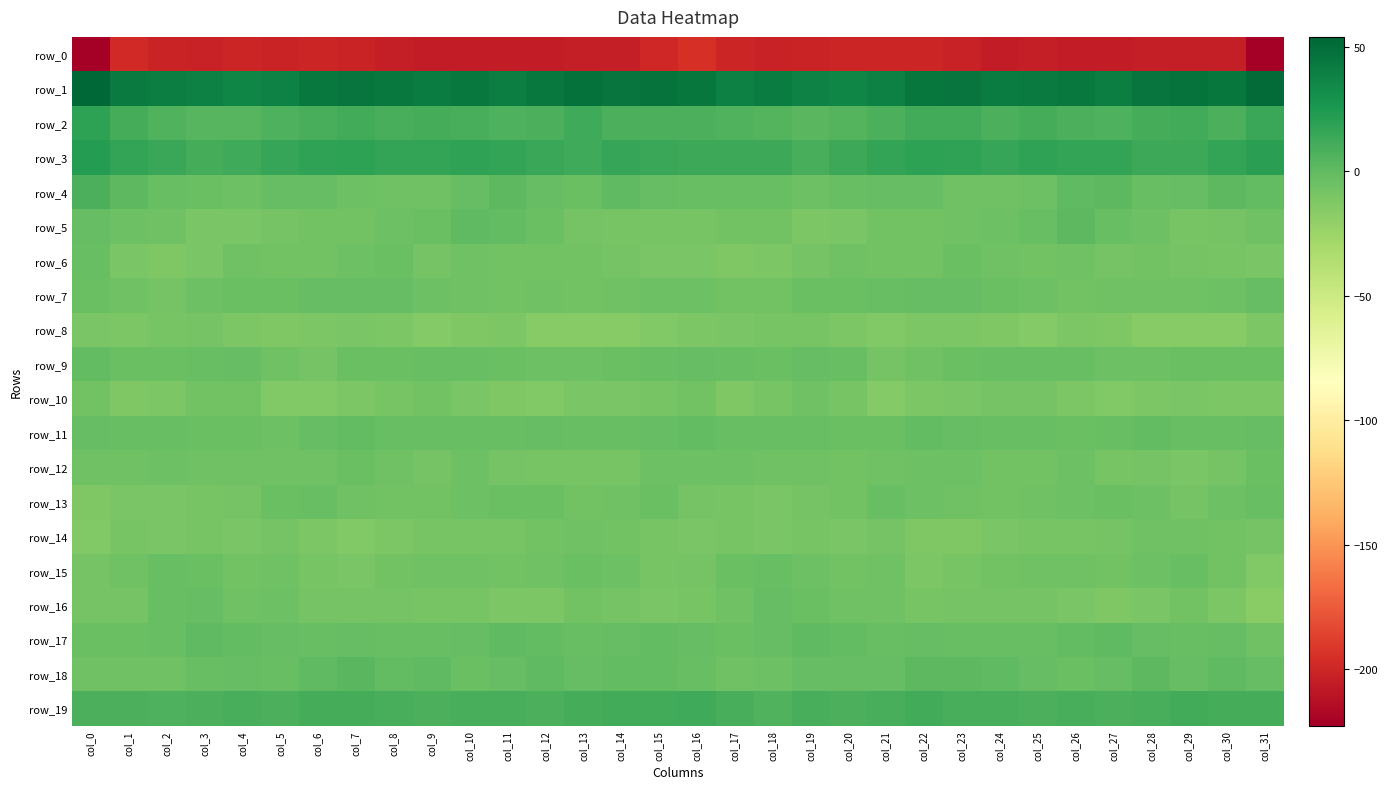

Reading right to left, list all the values displayed in this chart.

row_0: col_31=-222.7	col_30=-204.8	col_29=-204.5	col_28=-205.2	col_27=-206.5	col_26=-205.9	col_25=-205.2	col_24=-206.0	col_23=-202.7	col_22=-200.4	col_21=-201.0	col_20=-201.1	col_19=-201.6	col_18=-202.3	col_17=-200.6	col_16=-195.0	col_15=-199.6	col_14=-204.5	col_13=-204.5	col_12=-206.2	col_11=-206.0	col_10=-205.4	col_9=-206.0	col_8=-204.9	col_7=-201.7	col_6=-200.1	col_5=-201.4	col_4=-200.7	col_3=-202.7	col_2=-201.8	col_1=-198.9	col_0=-221.6
row_1: col_31=50.8	col_30=45.2	col_29=47.5	col_28=46.1	col_27=40.3	col_26=43.3	col_25=42.3	col_24=41.7	col_23=45.8	col_22=45.2	col_21=39.9	col_20=36.3	col_19=38.0	col_18=41.3	col_17=39.5	col_16=44.8	col_15=47.2	col_14=45.5	col_13=48.0	col_12=43.4	col_11=41.0	col_10=43.5	col_9=41.4	col_8=43.3	col_7=46.5	col_6=43.3	col_5=38.4	col_4=36.1	col_3=39.5	col_2=41.1	col_1=42.9	col_0=54.1
row_2: col_31=15.0	col_30=8.3	col_29=11.4	col_28=9.8	col_27=7.3	col_26=8.5	col_25=10.3	col_24=8.6	col_23=10.8	col_22=11.1	col_21=7.9	col_20=5.1	col_19=2.9	col_18=5.3	col_17=5.8	col_16=8.2	col_15=8.5	col_14=8.6	col_13=11.9	col_12=8.0	col_11=7.5	col_10=9.4	col_9=10.2	col_8=8.7	col_7=11.8	col_6=9.6	col_5=7.0	col_4=3.9	col_3=3.5	col_2=5.8	col_1=9.9	col_0=18.4
row_3: col_31=19.6	col_30=16.3	col_29=13.6	col_28=13.5	col_27=16.9	col_26=16.3	col_25=17.5	col_24=16.1	col_23=18.4	col_22=18.7	col_21=16.4	col_20=14.0	col_19=9.5	col_18=13.6	col_17=13.3	col_16=13.2	col_15=14.4	col_14=15.3	col_13=12.7	col_12=14.9	col_11=16.3	col_10=17.4	col_9=16.8	col_8=16.8	col_7=18.7	col_6=17.9	col_5=15.7	col_4=12.1	col_3=10.3	col_2=14.2	col_1=16.3	col_0=22.1
row_4: col_31=-0.4	col_30=1.2	col_29=-1.9	col_28=-2.9	col_27=2.0	col_26=0.3	col_25=-4.6	col_24=-6.3	col_23=-5.7	col_22=-1.8	col_21=-1.1	col_20=-3.2	col_19=-5.2	col_18=-2.8	col_17=-2.4	col_16=-2.8	col_15=-1.6	col_14=0.6	col_13=-3.4	col_12=-1.1	col_11=2.1	col_10=-1.3	col_9=-6.1	col_8=-6.0	col_7=-4.5	col_6=-1.3	col_5=-1.4	col_4=-4.5	col_3=-4.3	col_2=-2.7	col_1=1.2	col_0=8.2
row_5: col_31=-5.7	col_30=-7.9	col_29=-9.3	col_28=-5.4	col_27=-2.6	col_26=1.1	col_25=-2.5	col_24=-4.7	col_23=-6.2	col_22=-7.1	col_21=-7.5	col_20=-9.8	col_19=-11.3	col_18=-7.3	col_17=-6.7	col_16=-9.6	col_15=-9.4	col_14=-9.0	col_13=-8.1	col_12=-4.3	col_11=-0.4	col_10=0.1	col_9=-3.8	col_8=-5.2	col_7=-6.5	col_6=-7.1	col_5=-8.5	col_4=-10.3	col_3=-10.7	col_2=-5.7	col_1=-5.4	col_0=-1.9
row_6: col_31=-10.5	col_30=-9.1	col_29=-8.2	col_28=-6.5	col_27=-8.0	col_26=-6.1	col_25=-7.5	col_24=-5.7	col_23=-3.9	col_22=-7.1	col_21=-7.4	col_20=-5.9	col_19=-8.2	col_18=-11.6	col_17=-12.6	col_16=-10.1	col_15=-10.6	col_14=-8.6	col_13=-7.2	col_12=-6.9	col_11=-7.3	col_10=-6.1	col_9=-8.1	col_8=-3.8	col_7=-5.2	col_6=-7.4	col_5=-7.0	col_4=-6.0	col_3=-9.8	col_2=-12.2	col_1=-10.0	col_0=-2.6
row_7: col_31=-1.2	col_30=-5.3	col_29=-6.3	col_28=-6.2	col_27=-6.4	col_26=-6.9	col_25=-4.8	col_24=-3.4	col_23=-1.4	col_22=-1.7	col_21=-3.1	col_20=-3.6	col_19=-3.8	col_18=-6.6	col_17=-7.2	col_16=-4.8	col_15=-5.4	col_14=-5.6	col_13=-6.8	col_12=-5.5	col_11=-7.3	col_10=-5.7	col_9=-5.0	col_8=-2.1	col_7=-1.5	col_6=-2.1	col_5=-3.6	col_4=-3.4	col_3=-4.5	col_2=-7.6	col_1=-5.7	col_0=-3.5
row_8: col_31=-10.9	col_30=-15.6	col_29=-15.6	col_28=-15.7	col_27=-12.9	col_26=-11.4	col_25=-14.3	col_24=-12.3	col_23=-10.9	col_22=-10.9	col_21=-13.0	col_20=-11.6	col_19=-9.4	col_18=-9.0	col_17=-10.7	col_16=-11.6	col_15=-14.0	col_14=-15.9	col_13=-15.7	col_12=-15.4	col_11=-11.5	col_10=-12.6	col_9=-14.3	col_8=-11.4	col_7=-10.7	col_6=-11.7	col_5=-12.6	col_4=-11.0	col_3=-8.6	col_2=-9.7	col_1=-10.8	col_0=-10.6
row_9: col_31=-4.2	col_30=-4.0	col_29=-4.1	col_28=-4.4	col_27=-4.5	col_26=-2.8	col_25=-2.2	col_24=-3.1	col_23=-4.2	col_22=-5.7	col_21=-8.2	col_20=-2.3	col_19=-1.5	col_18=-3.4	col_17=-3.0	col_16=-1.6	col_15=-2.7	col_14=-3.9	col_13=-4.4	col_12=-4.6	col_11=-3.8	col_10=-2.4	col_9=-2.4	col_8=-3.7	col_7=-4.1	col_6=-7.8	col_5=-5.7	col_4=-1.5	col_3=-2.2	col_2=-3.3	col_1=-3.5	col_0=-0.8
row_10: col_31=-11.8	col_30=-11.7	col_29=-9.9	col_28=-11.7	col_27=-14.0	col_26=-11.3	col_25=-7.9	col_24=-7.9	col_23=-10.8	col_22=-11.6	col_21=-14.6	col_20=-9.1	col_19=-6.4	col_18=-9.0	col_17=-12.5	col_16=-7.0	col_15=-9.0	col_14=-10.6	col_13=-10.5	col_12=-13.0	col_11=-12.9	col_10=-10.1	col_9=-7.1	col_8=-9.2	col_7=-11.0	col_6=-13.2	col_5=-13.0	col_4=-7.4	col_3=-6.8	col_2=-11.0	col_1=-12.6	col_0=-7.2
row_11: col_31=-1.9	col_30=-2.4	col_29=-2.7	col_28=-0.9	col_27=-3.2	col_26=-3.3	col_25=-2.4	col_24=-3.1	col_23=-1.7	col_22=-0.6	col_21=-4.2	col_20=-4.3	col_19=-2.9	col_18=-3.2	col_17=-2.4	col_16=-1.0	col_15=-1.4	col_14=-2.3	col_13=-2.4	col_12=-1.3	col_11=-3.2	col_10=-3.0	col_9=-2.5	col_8=-3.1	col_7=-0.7	col_6=-1.9	col_5=-4.8	col_4=-3.5	col_3=-3.3	col_2=-2.8	col_1=-2.8	col_0=-1.5
row_12: col_31=-3.4	col_30=-7.8	col_29=-9.8	col_28=-8.4	col_27=-8.8	col_26=-5.1	col_25=-6.6	col_24=-7.2	col_23=-4.6	col_22=-5.2	col_21=-5.7	col_20=-6.7	col_19=-5.6	col_18=-5.5	col_17=-5.2	col_16=-5.2	col_15=-4.5	col_14=-9.2	col_13=-9.0	col_12=-8.8	col_11=-7.6	col_10=-4.6	col_9=-8.0	col_8=-6.0	col_7=-4.3	col_6=-5.6	col_5=-6.2	col_4=-6.4	col_3=-5.7	col_2=-5.3	col_1=-5.9	col_0=-5.7
row_13: col_31=-2.7	col_30=-4.7	col_29=-8.2	col_28=-4.7	col_27=-4.1	col_26=-4.4	col_25=-6.3	col_24=-7.5	col_23=-6.2	col_22=-4.4	col_21=-2.3	col_20=-7.1	col_19=-8.2	col_18=-10.6	col_17=-9.3	col_16=-8.4	col_15=-4.2	col_14=-6.3	col_13=-7.4	col_12=-4.2	col_11=-4.3	col_10=-4.5	col_9=-7.5	col_8=-7.0	col_7=-5.7	col_6=-3.0	col_5=-4.0	col_4=-7.9	col_3=-9.0	col_2=-10.5	col_1=-9.9	col_0=-12.7
row_14: col_31=-8.3	col_30=-7.2	col_29=-5.7	col_28=-6.0	col_27=-8.0	col_26=-9.6	col_25=-9.5	col_24=-10.5	col_23=-12.6	col_22=-12.9	col_21=-7.9	col_20=-9.9	col_19=-9.1	col_18=-10.4	col_17=-9.1	col_16=-10.0	col_15=-8.7	col_14=-6.5	col_13=-5.7	col_12=-6.5	col_11=-8.8	col_10=-9.6	col_9=-9.6	col_8=-11.3	col_7=-13.3	col_6=-11.0	col_5=-8.1	col_4=-10.2	col_3=-9.3	col_2=-10.2	col_1=-9.5	col_0=-13.9
row_15: col_31=-13.6	col_30=-7.3	col_29=-2.9	col_28=-5.3	col_27=-7.0	col_26=-6.2	col_25=-5.6	col_24=-6.9	col_23=-9.0	col_22=-11.0	col_21=-6.5	col_20=-6.6	col_19=-4.6	col_18=-2.7	col_17=-3.9	col_16=-8.2	col_15=-9.4	col_14=-4.7	col_13=-3.6	col_12=-5.8	col_11=-7.1	col_10=-5.7	col_9=-6.1	col_8=-7.5	col_7=-10.3	col_6=-9.5	col_5=-5.7	col_4=-6.6	col_3=-3.7	col_2=-2.6	col_1=-5.5	col_0=-7.6
row_16: col_31=-16.7	col_30=-11.1	col_29=-6.6	col_28=-10.2	col_27=-12.5	col_26=-10.2	col_25=-8.5	col_24=-8.5	col_23=-7.9	col_22=-8.7	col_21=-5.9	col_20=-5.5	col_19=-3.7	col_18=-1.1	col_17=-6.5	col_16=-9.5	col_15=-10.8	col_14=-8.2	col_13=-7.3	col_12=-11.8	col_11=-11.8	col_10=-9.2	col_9=-8.9	col_8=-8.2	col_7=-8.2	col_6=-8.0	col_5=-4.8	col_4=-6.2	col_3=-1.6	col_2=-3.1	col_1=-8.1	col_0=-8.6
row_17: col_31=-5.4	col_30=-1.8	col_29=-3.1	col_28=-1.2	col_27=0.2	col_26=-1.0	col_25=-2.2	col_24=-2.2	col_23=-2.7	col_22=-2.0	col_21=-2.5	col_20=-0.7	col_19=0.5	col_18=-1.4	col_17=-3.4	col_16=-2.1	col_15=-0.4	col_14=-1.7	col_13=-2.9	col_12=-0.5	col_11=0.3	col_10=-1.7	col_9=-2.2	col_8=-2.8	col_7=-2.1	col_6=-2.6	col_5=-1.6	col_4=-0.6	col_3=0.6	col_2=-2.8	col_1=-4.0	col_0=-4.2
row_18: col_31=-2.1	col_30=0.2	col_29=-2.1	col_28=1.1	col_27=-1.1	col_26=-3.4	col_25=-1.2	col_24=0.1	col_23=1.2	col_22=1.7	col_21=-2.1	col_20=-2.0	col_19=-2.0	col_18=-5.2	col_17=-6.1	col_16=-2.4	col_15=-0.0	col_14=-0.5	col_13=-1.2	col_12=0.8	col_11=-2.1	col_10=-3.3	col_9=0.0	col_8=-0.2	col_7=2.2	col_6=0.2	col_5=-2.8	col_4=-1.6	col_3=-3.1	col_2=-6.3	col_1=-6.2	col_0=-5.8
row_19: col_31=10.3	col_30=10.8	col_29=11.2	col_28=9.6	col_27=7.8	col_26=9.7	col_25=8.0	col_24=9.2	col_23=9.4	col_22=10.9	col_21=8.8	col_20=8.6	col_19=9.3	col_18=5.9	col_17=9.0	col_16=12.3	col_15=11.8	col_14=11.0	col_13=10.8	col_12=8.4	col_11=8.8	col_10=8.9	col_9=8.6	col_8=8.9	col_7=10.5	col_6=10.2	col_5=8.5	col_4=9.1	col_3=7.9	col_2=6.7	col_1=8.6	col_0=7.6